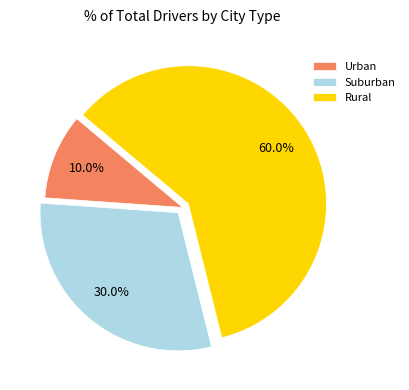

What percentage is NOT represented by Urban?

90.0%